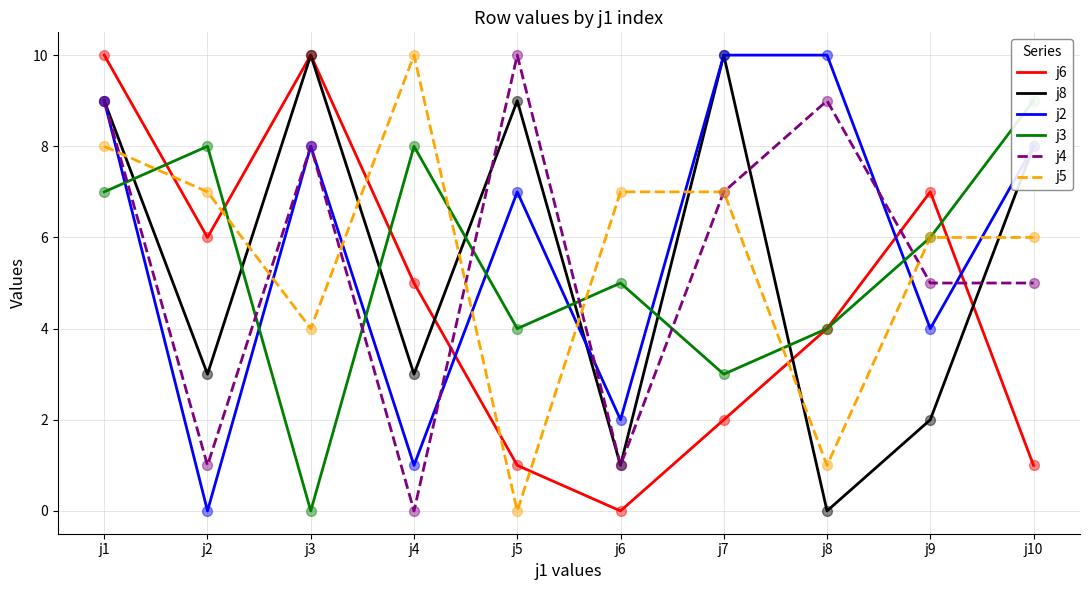

Which series contains the lowest Y value?

j6